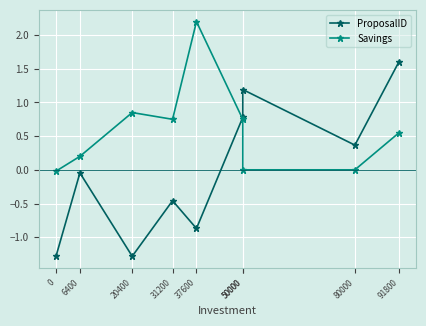

The value of ProposalID at 91800 is 1.6. True or false?

True